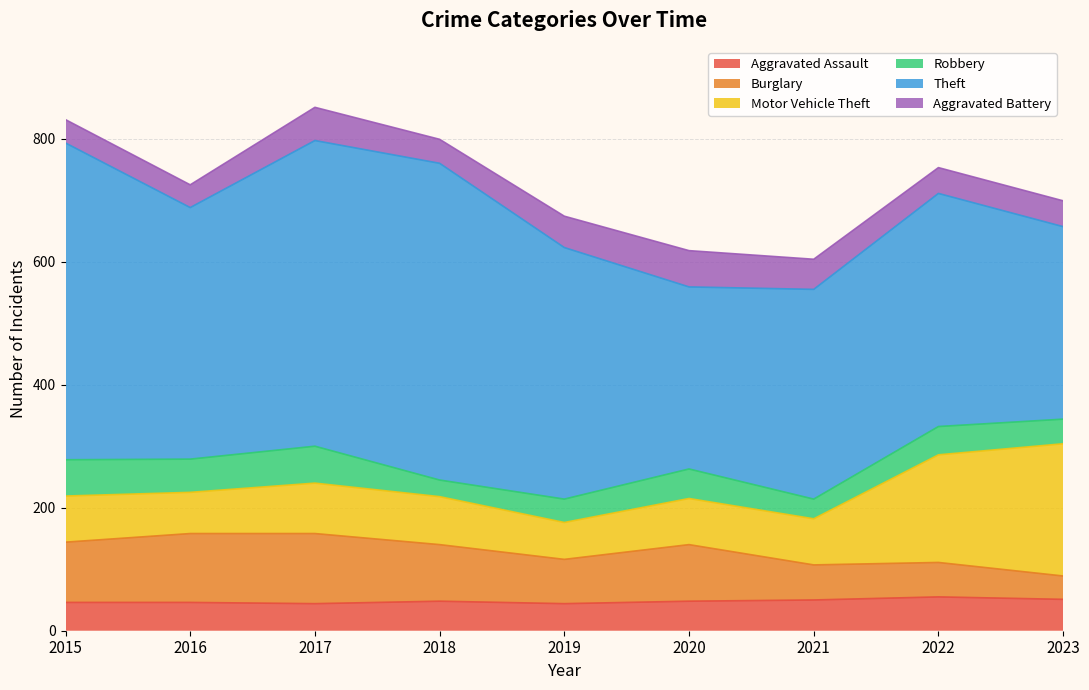

True or false: Aggravated Assault has more than 2 interior local peaks.

False